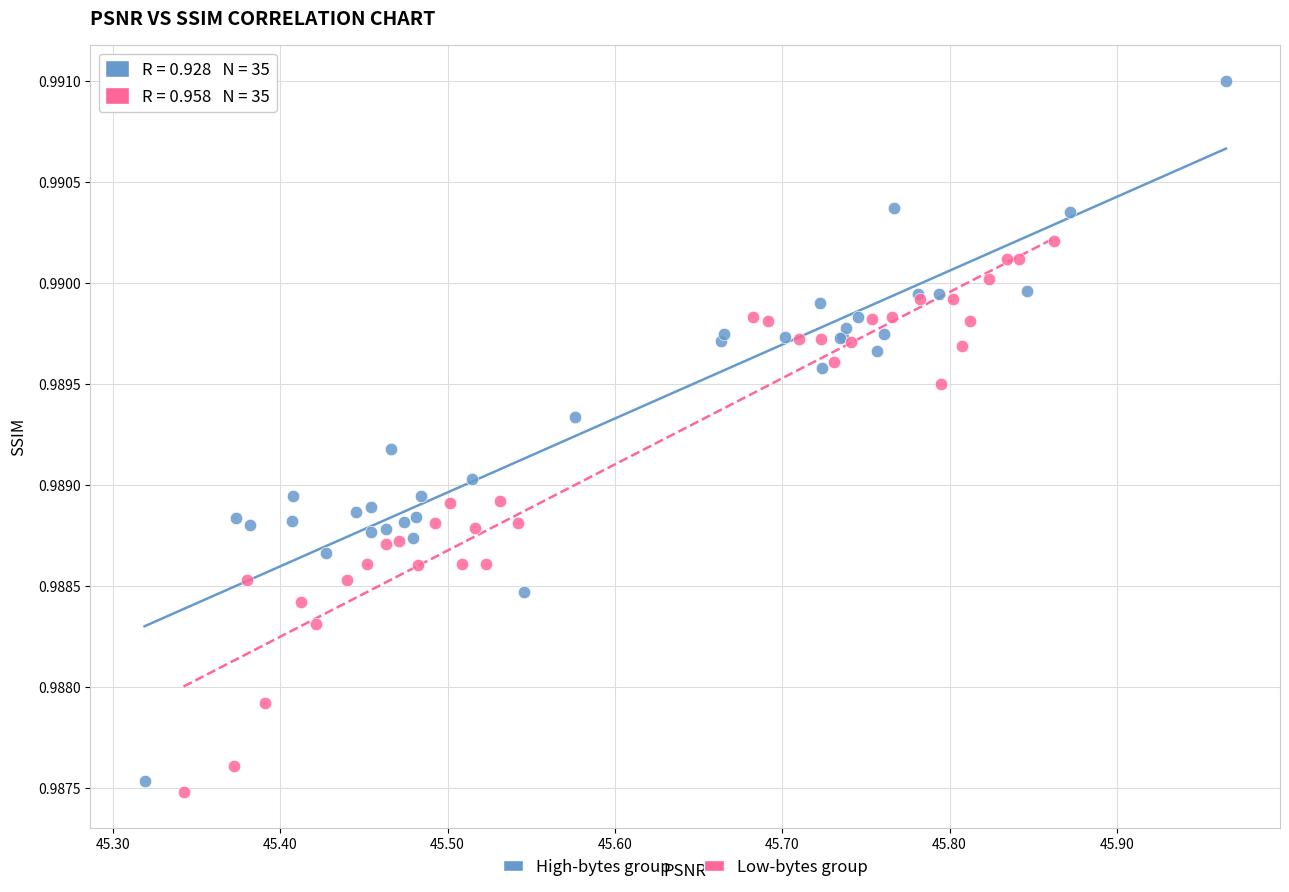

Which series has the largest Y range (max minus min)?

High-bytes group